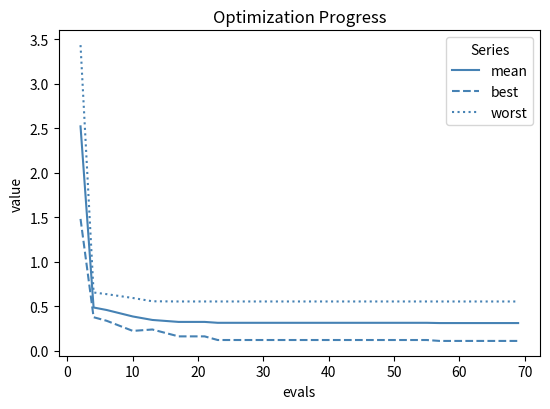

What is the highest value of the worst series?

3.4